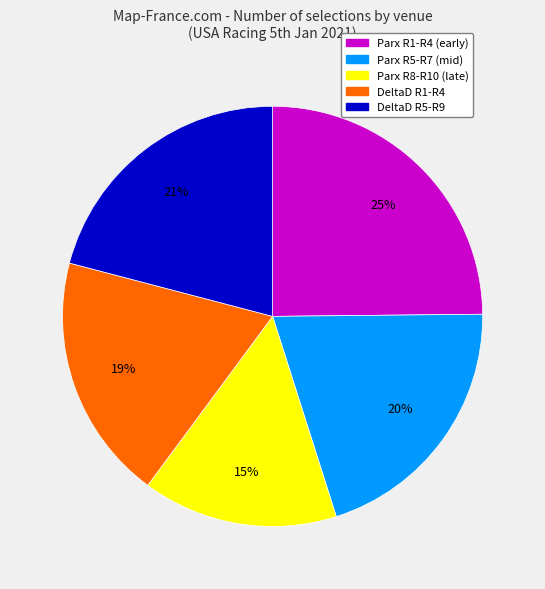

Does any single category account for the majority?

No